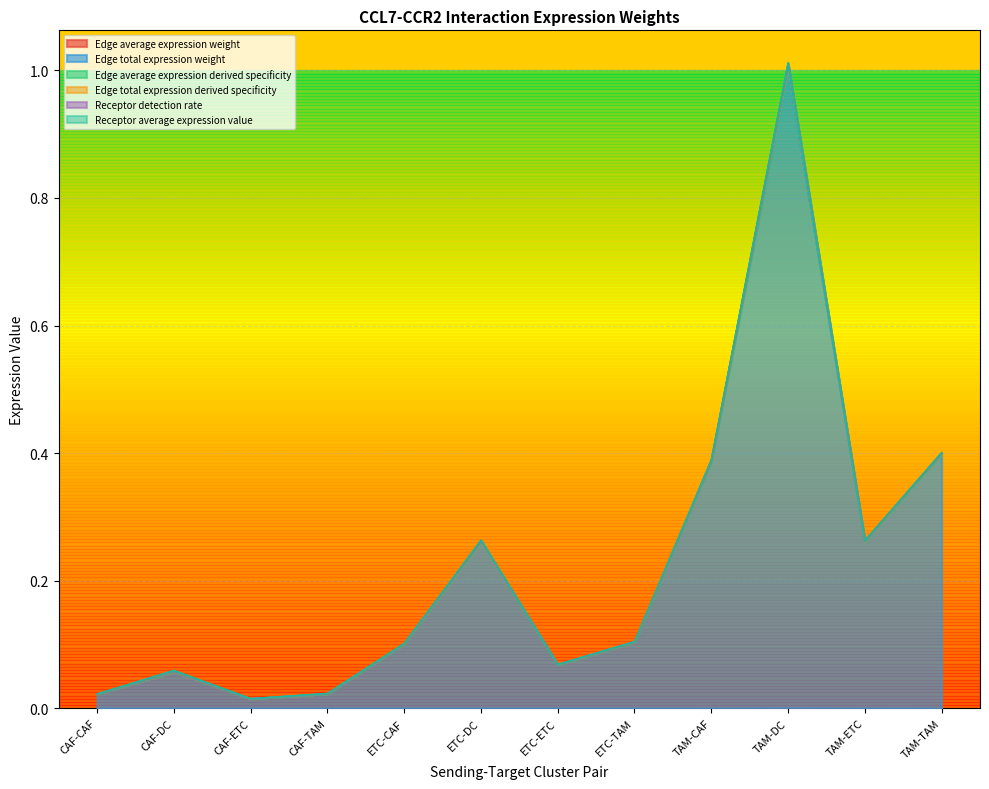

What is the label of the 6th point from the left?

ETC-DC